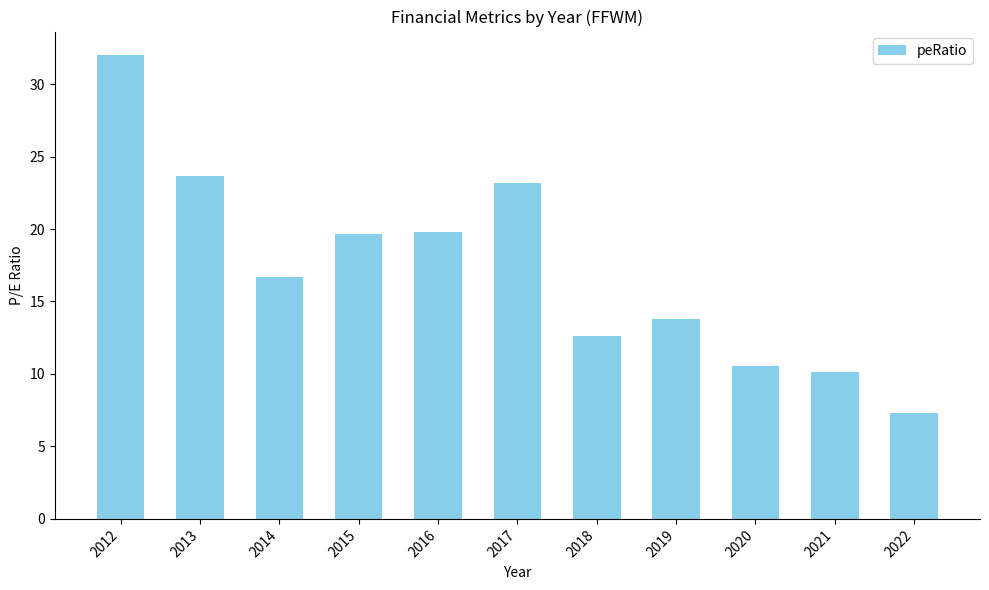

What is the maximum value shown in the chart?

32.0